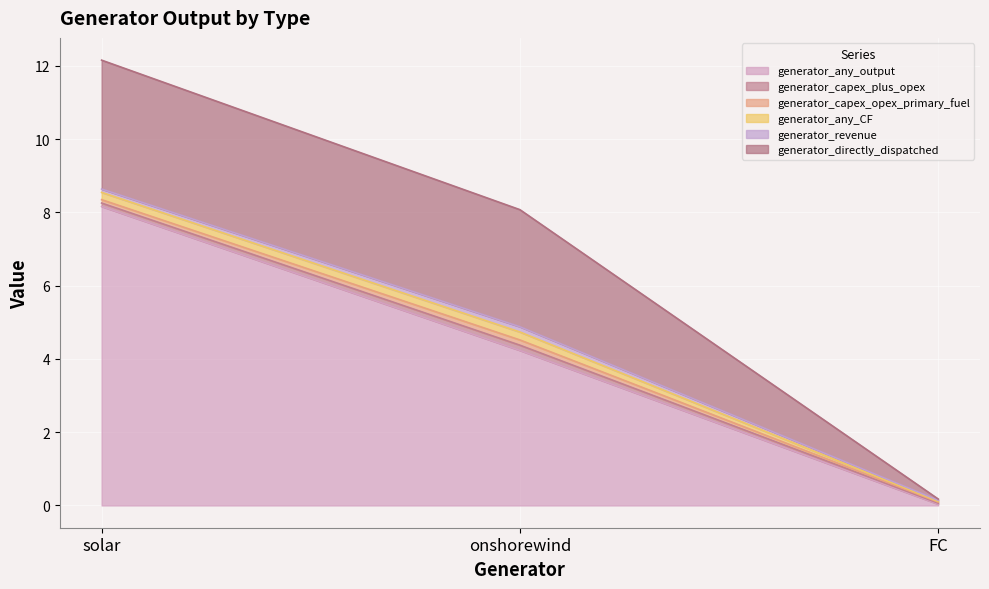

The generator_any_CF series shows 0.0 at FC. True or false?

False